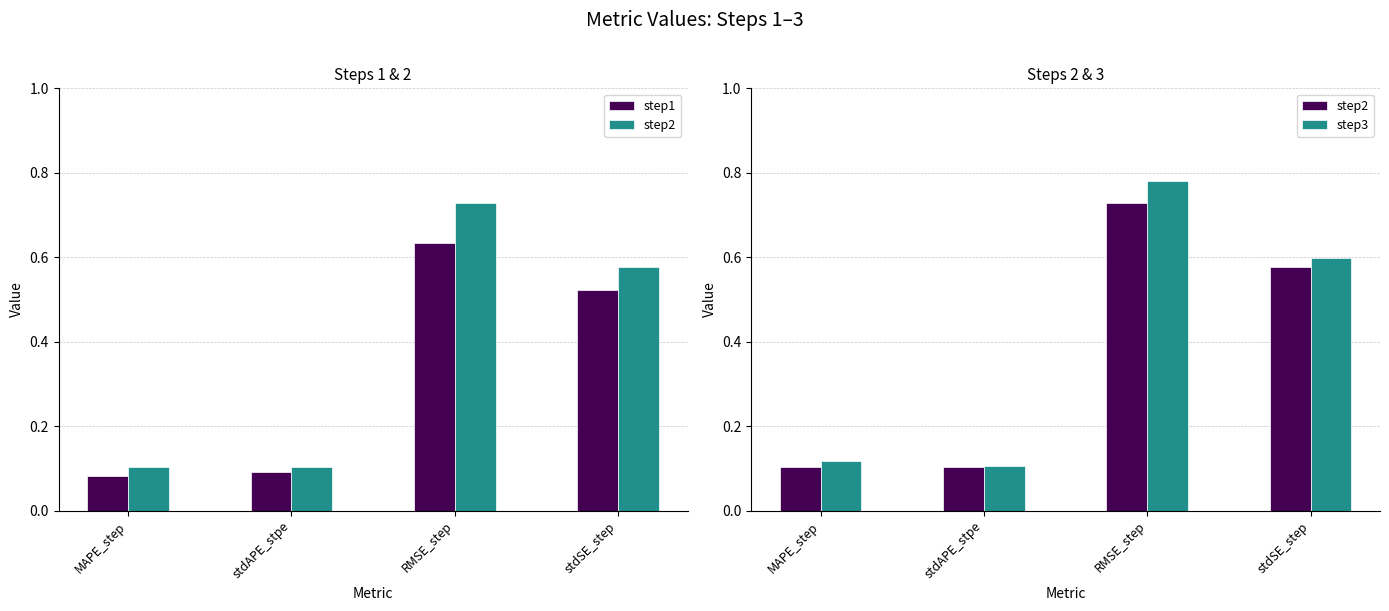

True or false: step1 has a value of 0.6 at RMSE_step.

True